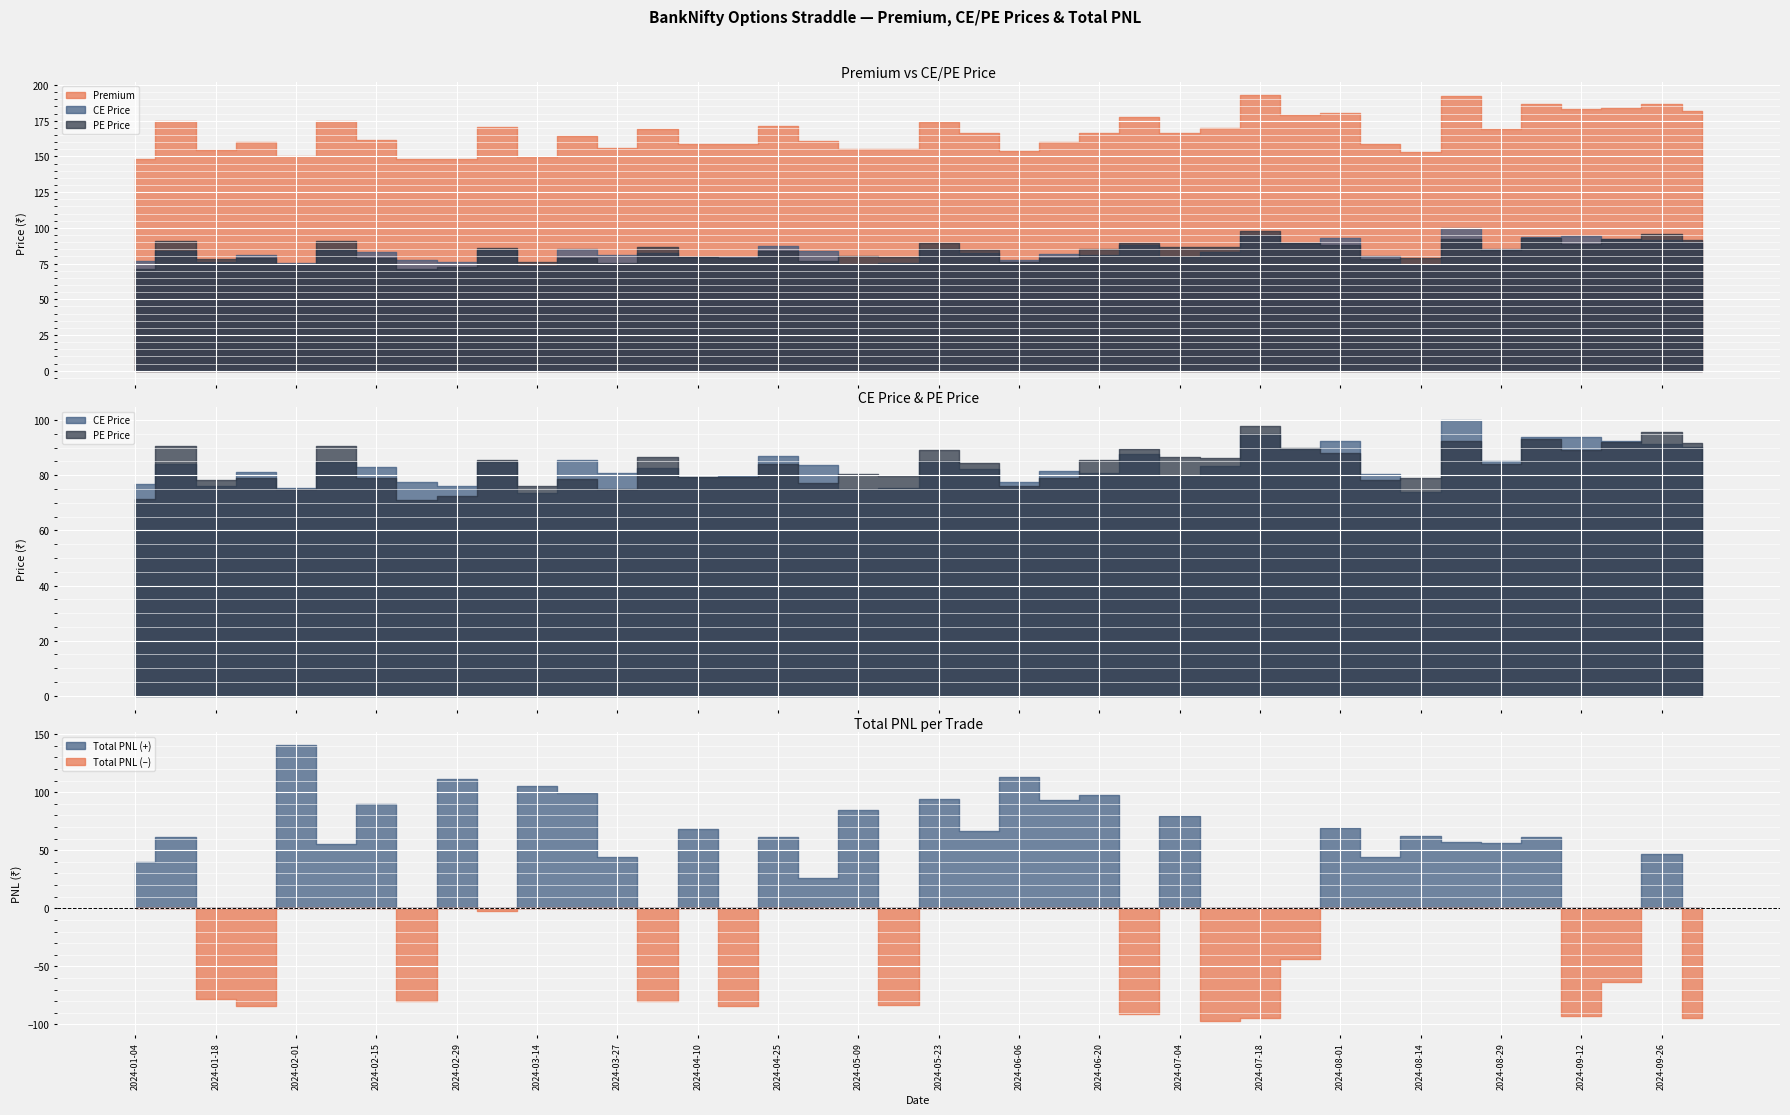

Where is the first local maximum for PE Price?

2024-01-11